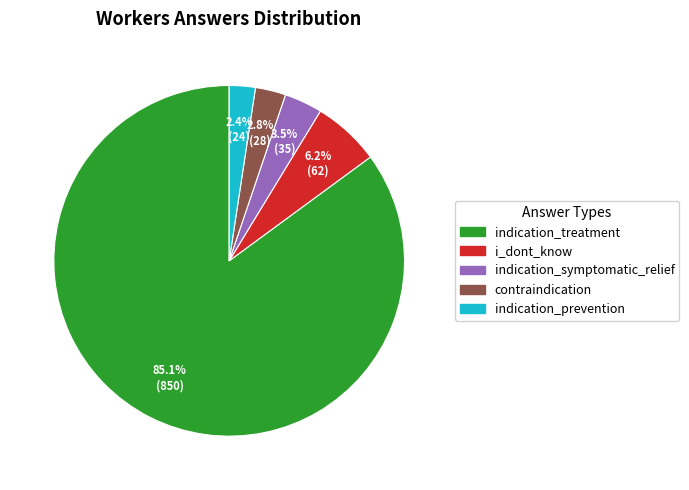

Which category has the biggest portion of the pie?

indication_treatment